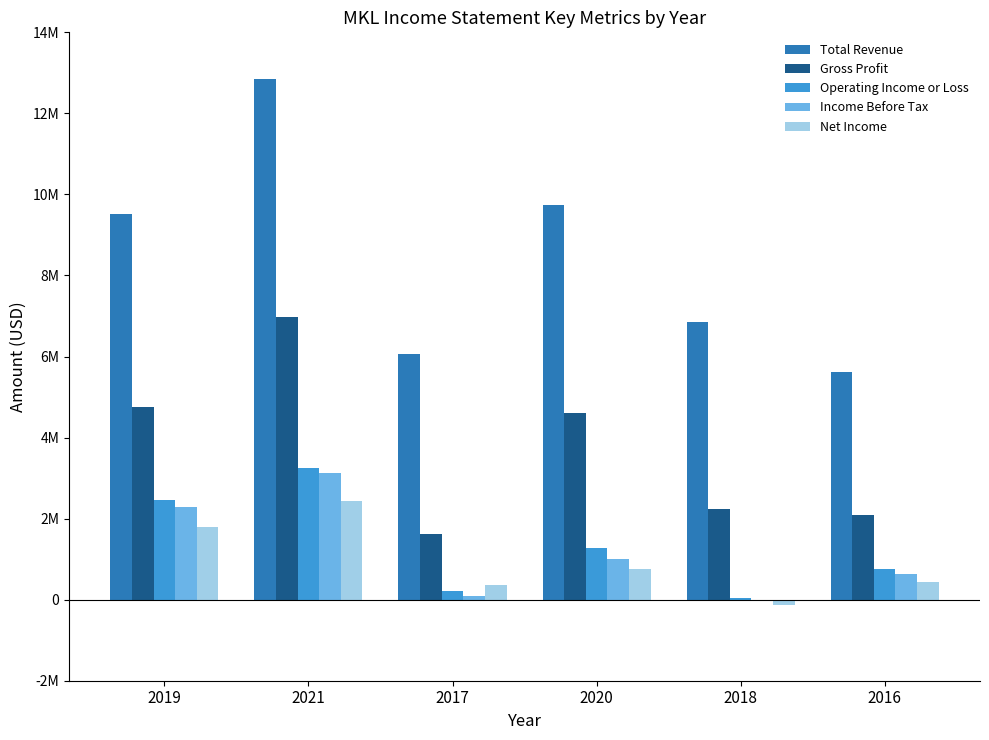

Which series has the widest spread of values?

Total Revenue